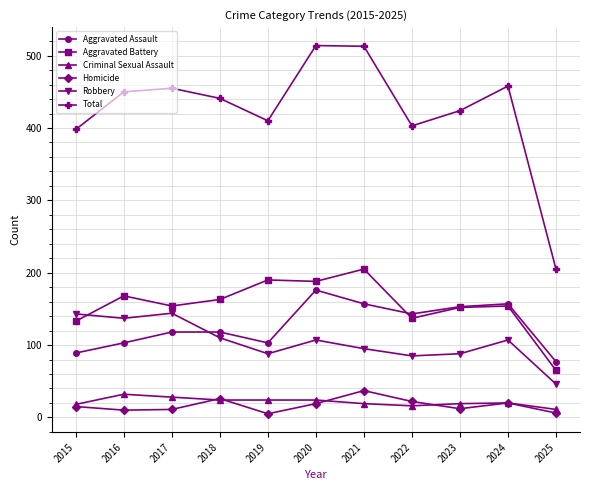

What is the total value across all series at 2021?

1026